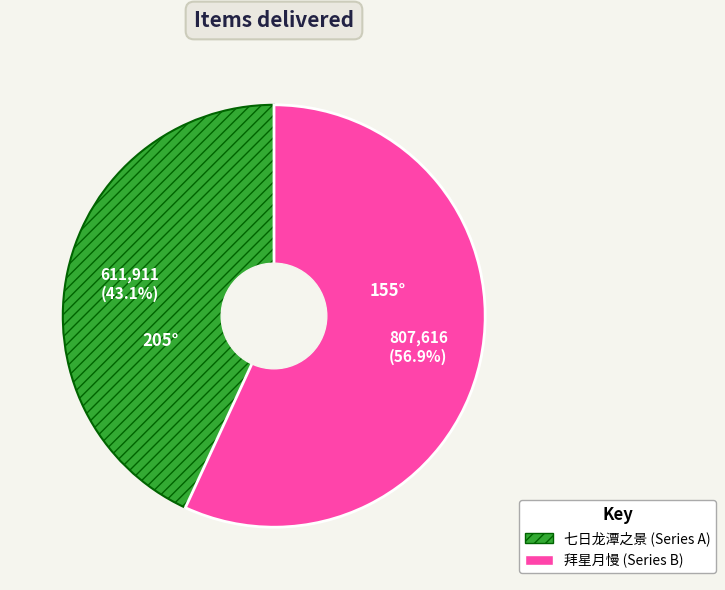

Count the number of slices in the pie.

2